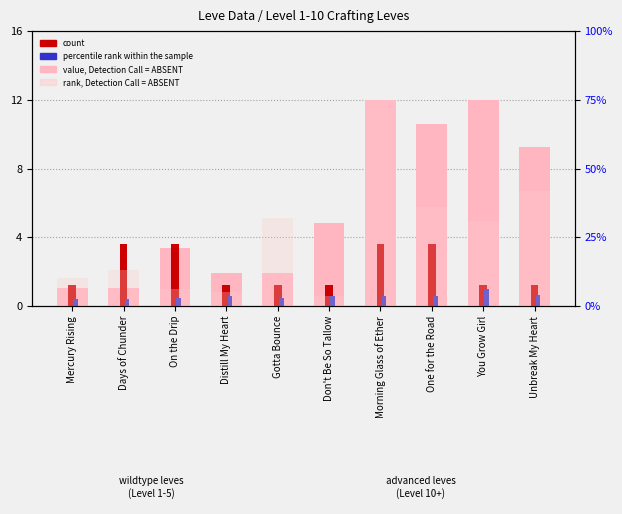

At You Grow Girl, list the series in order from largest to smallest.

rank, Detection Call = ABSENT, value, Detection Call = ABSENT, count, percentile rank within the sample